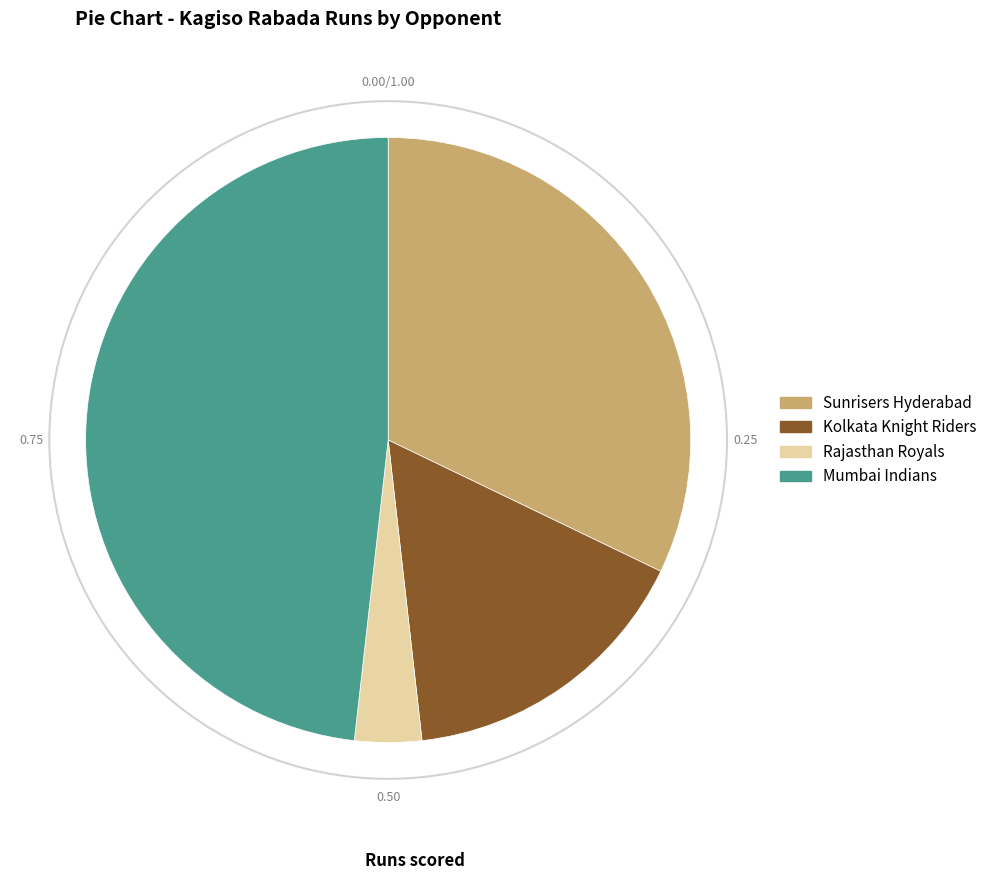

Which slice is the largest?

Mumbai Indians